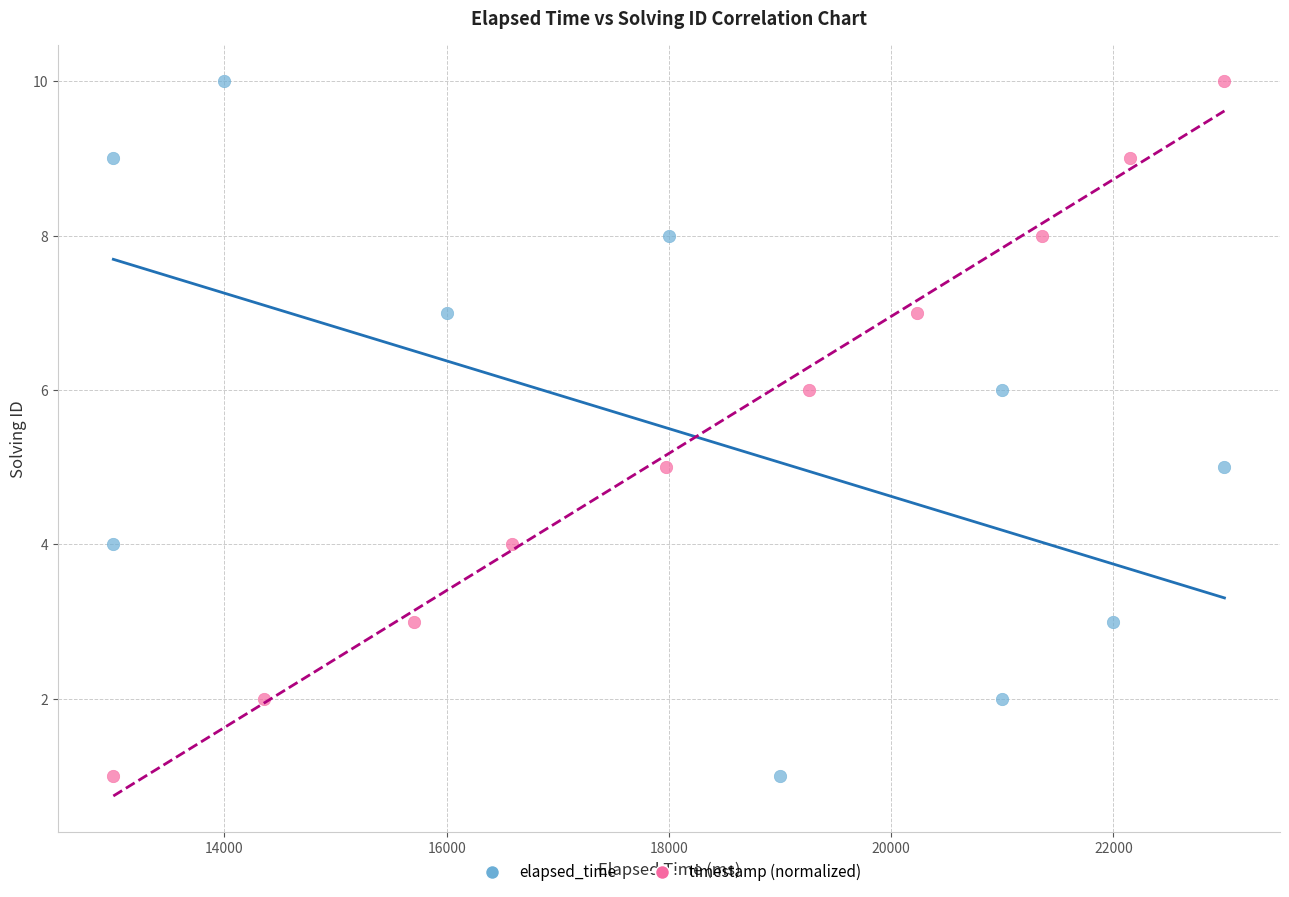

What are all the series names shown in the legend?

elapsed_time, timestamp (normalized)